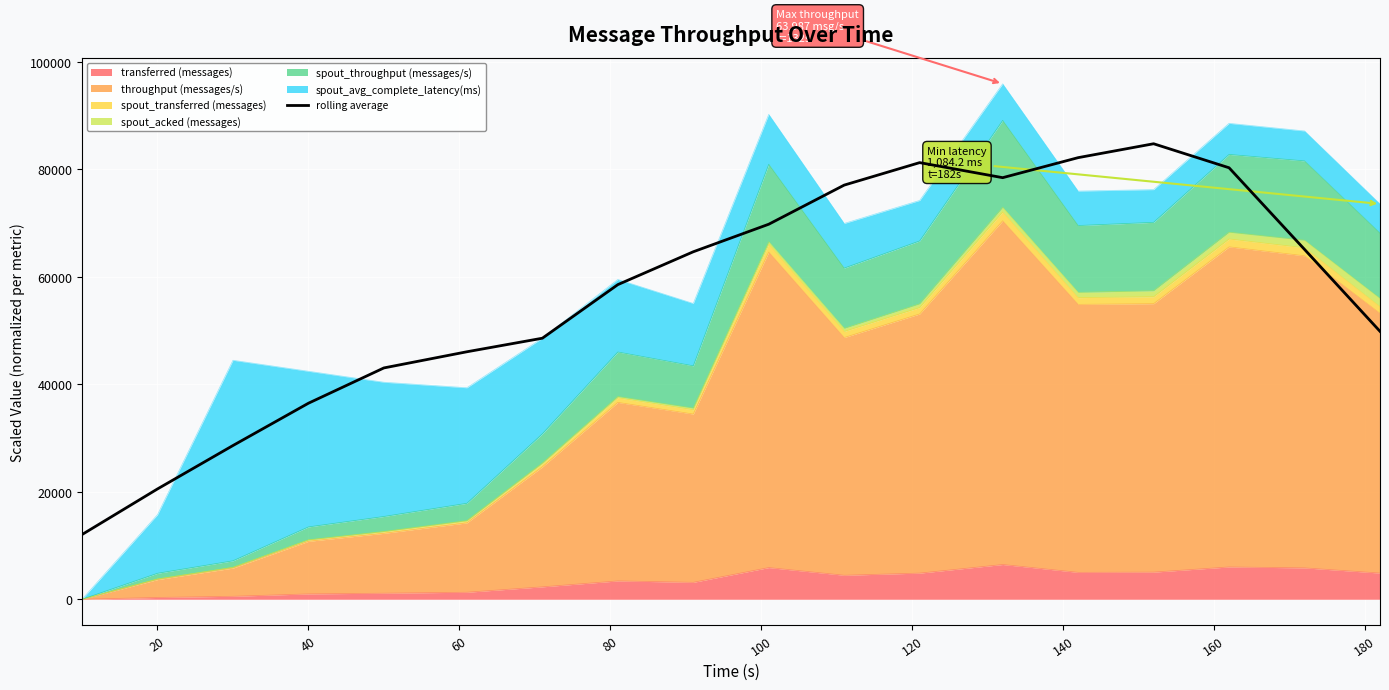

The chart shows a value of 53730.3 at 14. True or false?

False